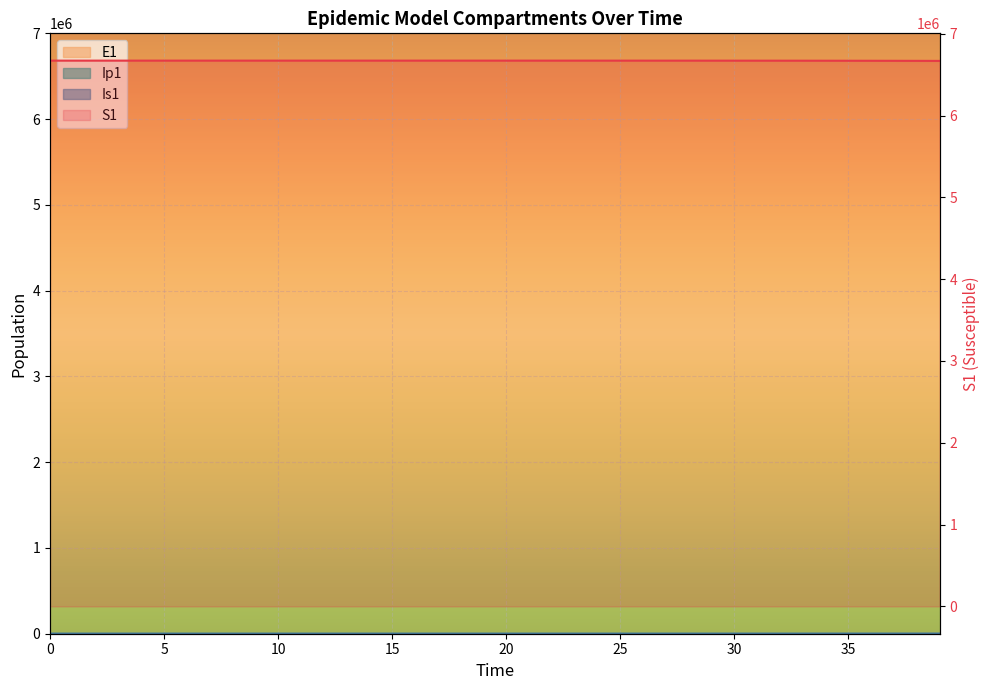

What is the average value of the Is1 series?

70.9